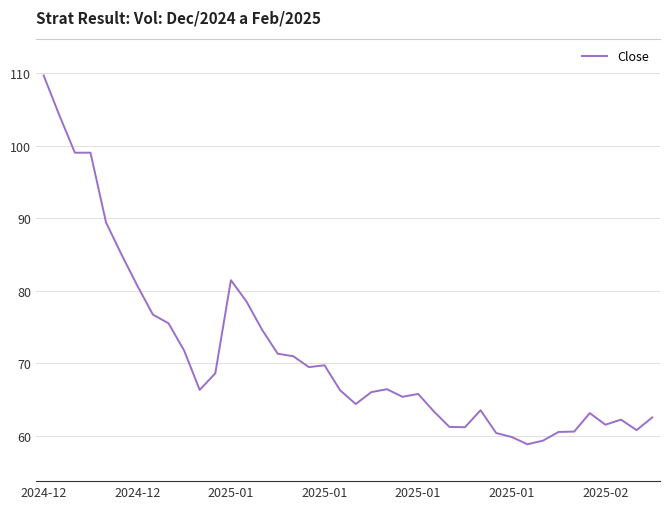

What is the greatest value displayed?

109.7